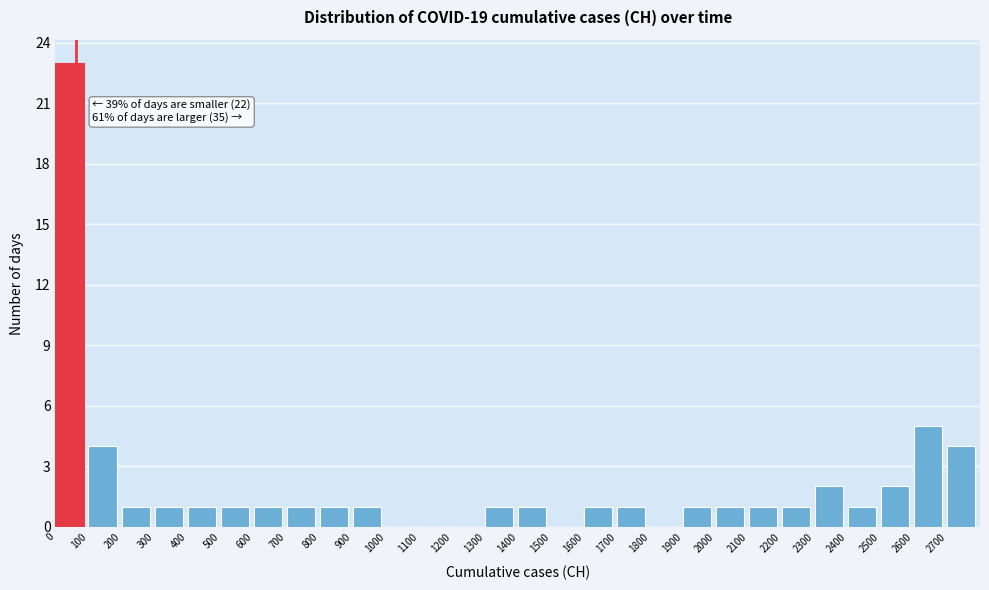

Over which range of the x-axis is the bar tallest?

0 to 100